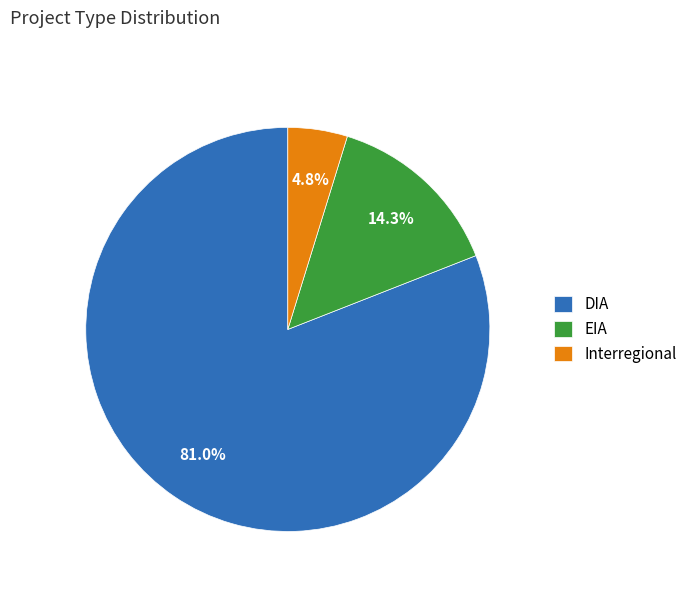

Combined, do Interregional and DIA account for over 50%?

Yes